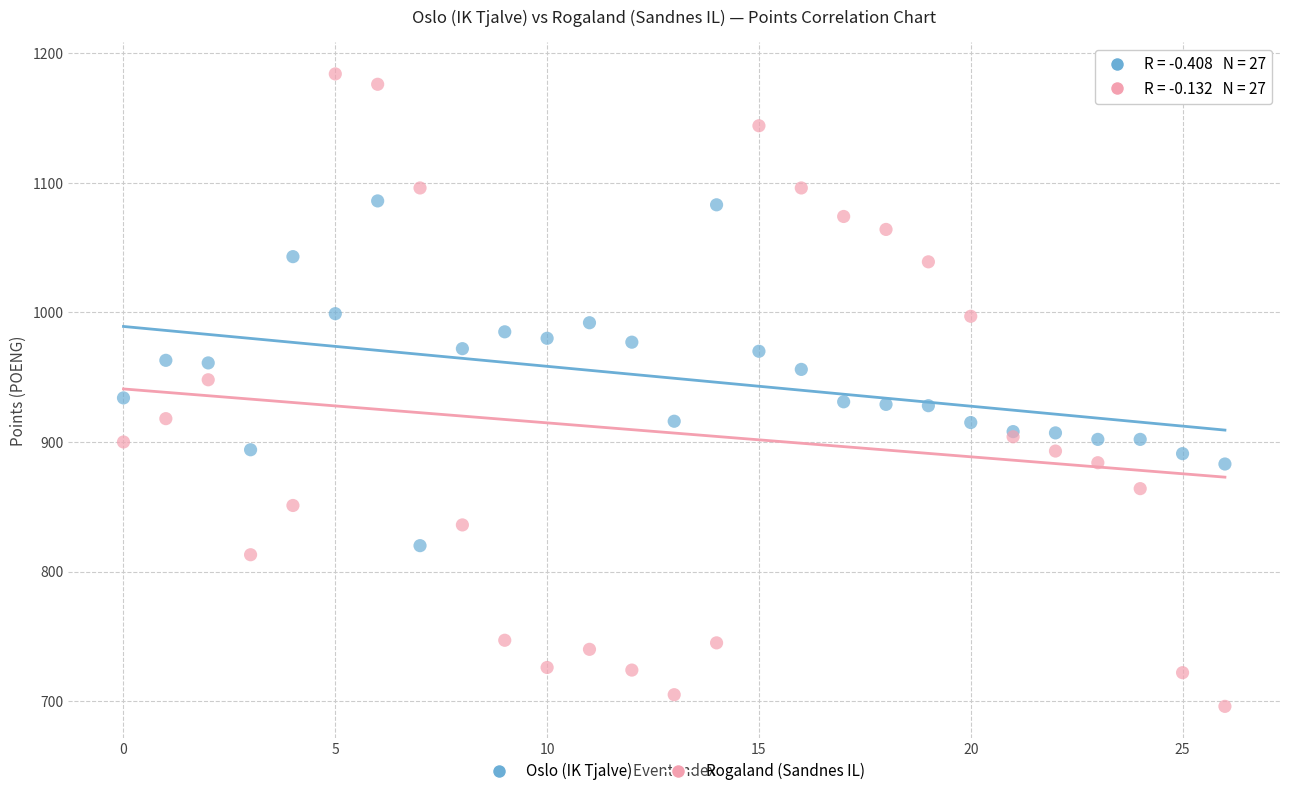

What are all the series names shown in the legend?

Oslo (IK Tjalve), Rogaland (Sandnes IL)